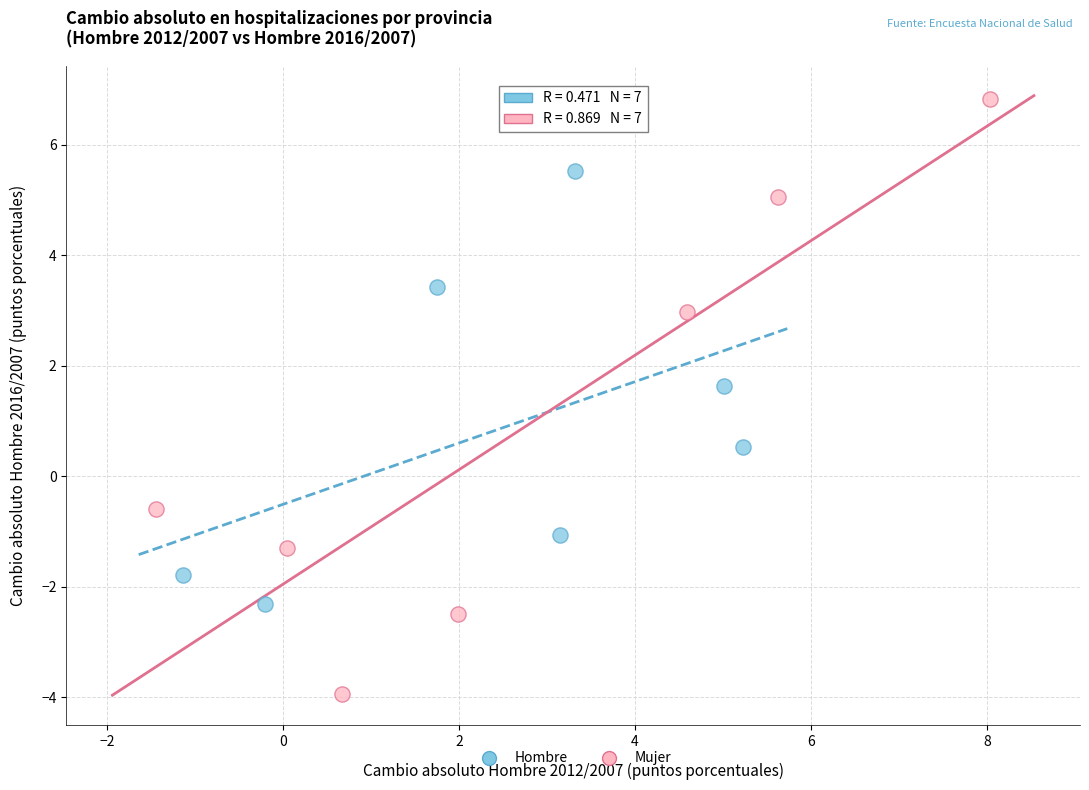

Which series reaches the maximum Y coordinate?

Mujer